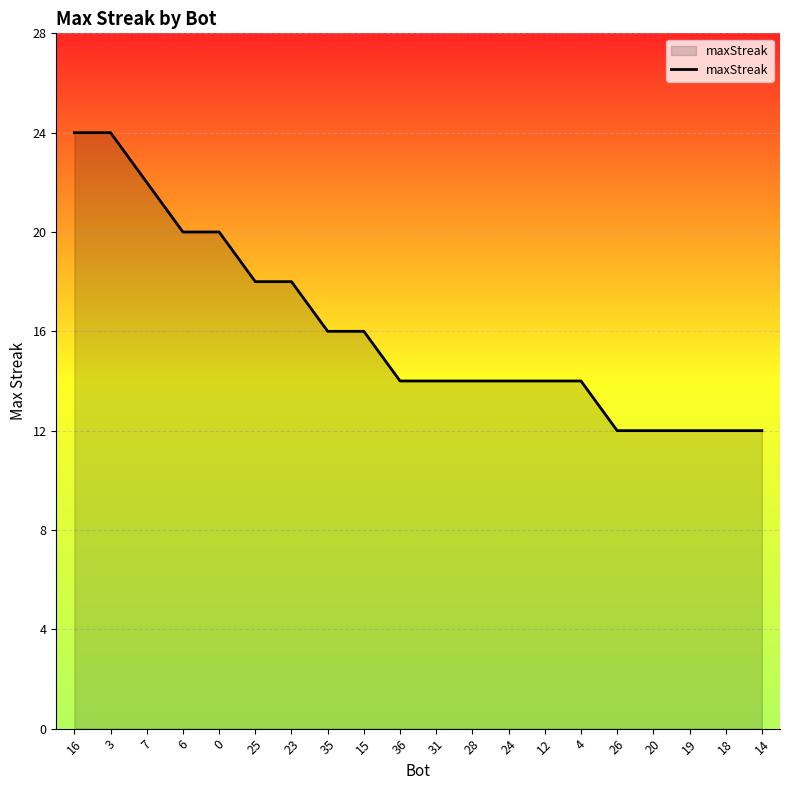

What is the greatest value displayed?

24